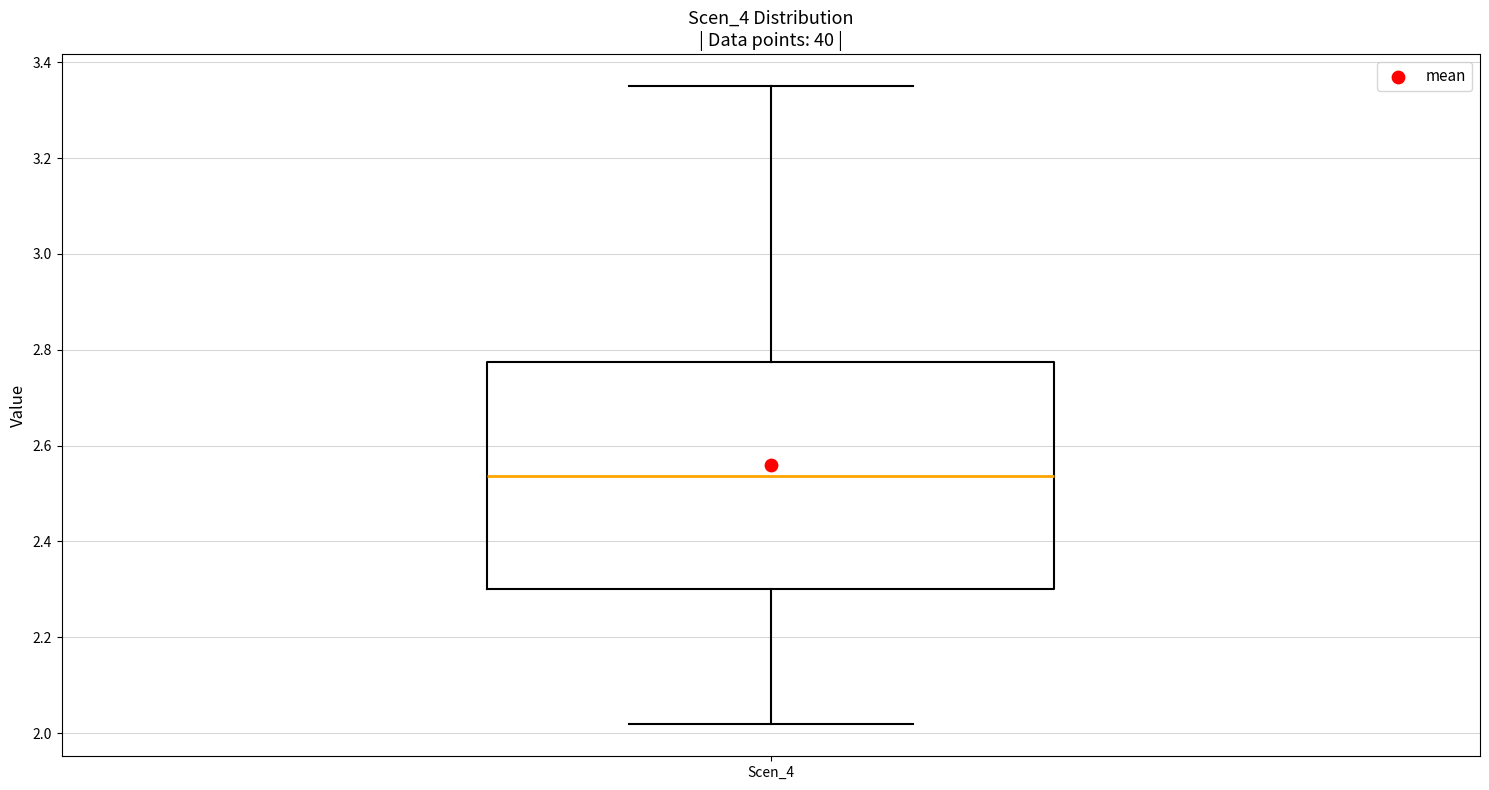

Transcribe this box plot: give where the median line is, the range the box spans, and where the two whiskers end, as read against the y-axis. The values are not printed on the chart, so give them approximately, as read against the axis.

median 2.54, box 2.30 to 2.78, whiskers 2.02 to 3.34